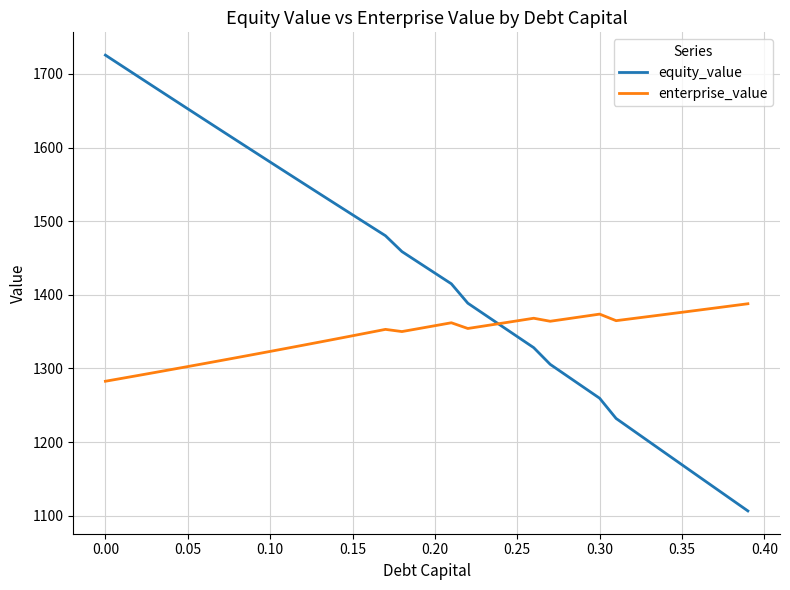

Which series has the largest range (max minus min)?

equity_value